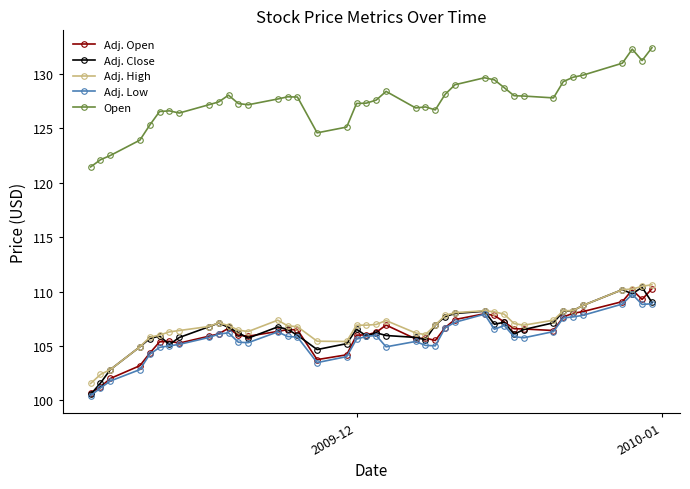

True or false: Adj. Low and Open cross at least once.

False